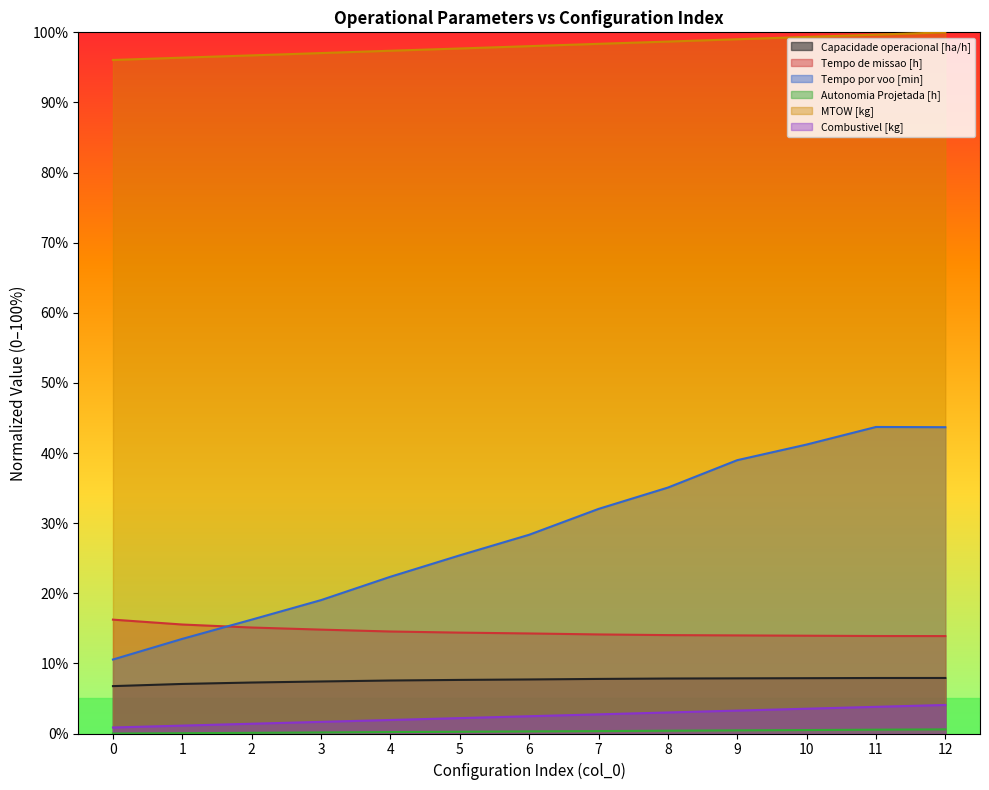

Rank the categories by Tempo de missao [h] value from lowest to highest.

12, 11, 10, 9, 8, 7, 6, 5, 4, 3, 2, 1, 0